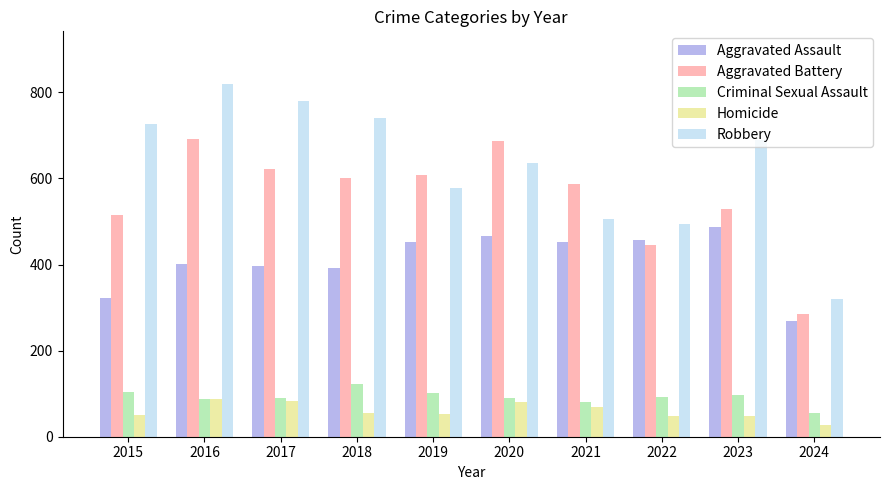

True or false: Aggravated Assault has a value of 112 at 2018.

False